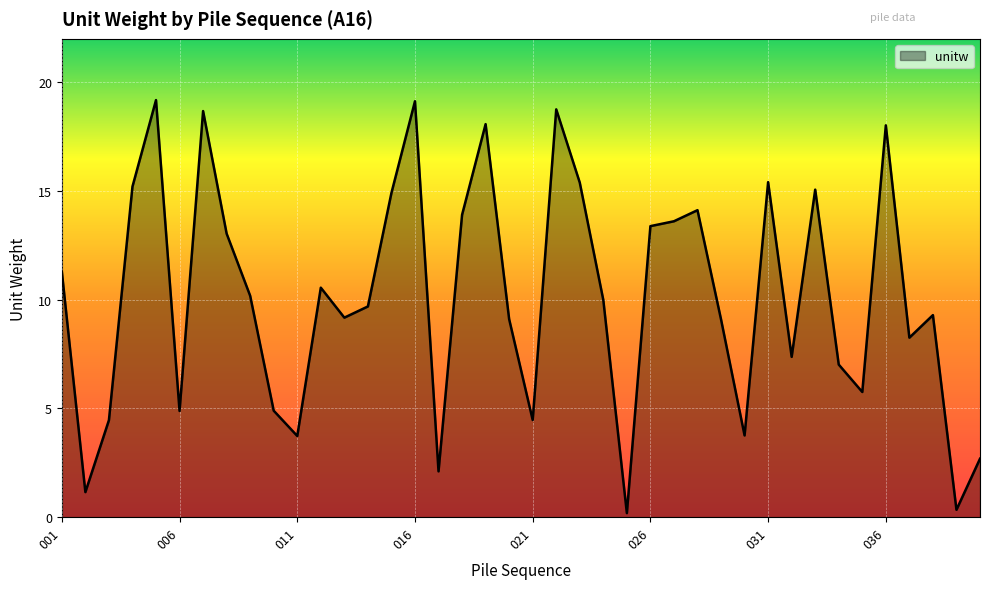

What is the greatest value displayed?

19.2